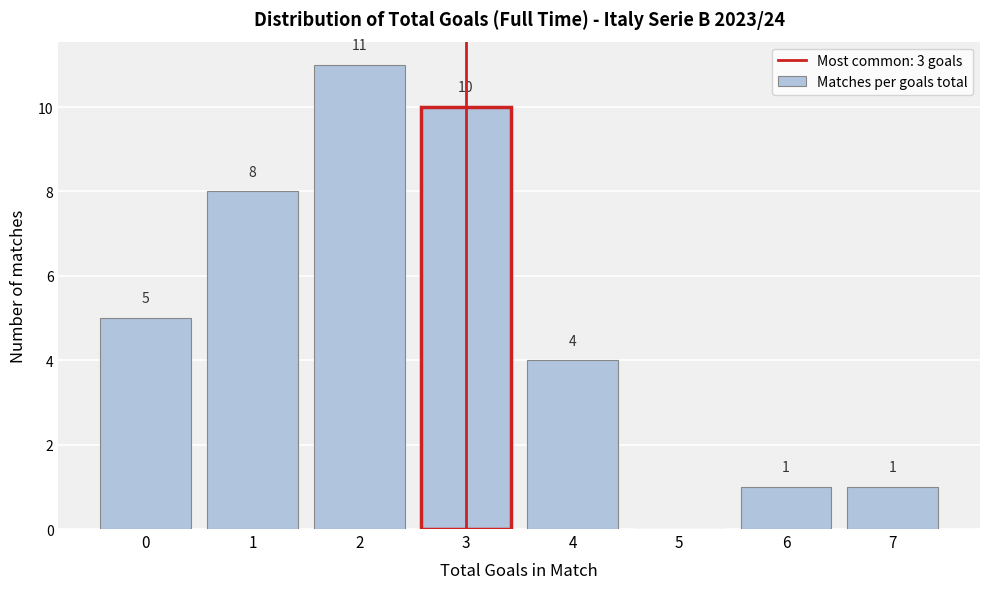

Reading left to right, transcribe all the data shown in this chart.

0=5	1=8	2=11	3=10	4=4	5=0	6=1	7=1